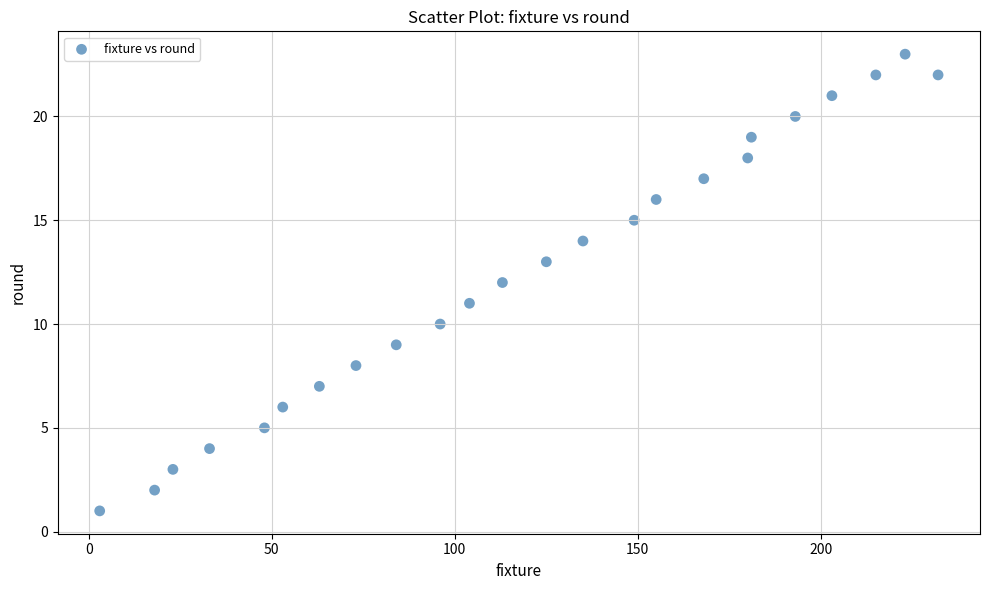

What is the range of Y values (max minus min)?

22